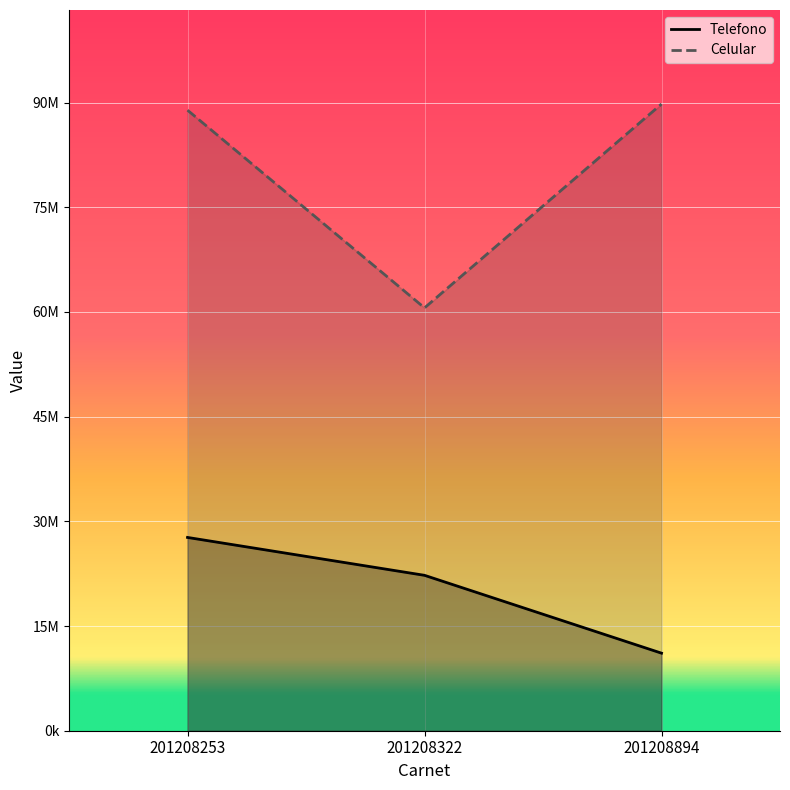

Count the number of data series in this chart.

2